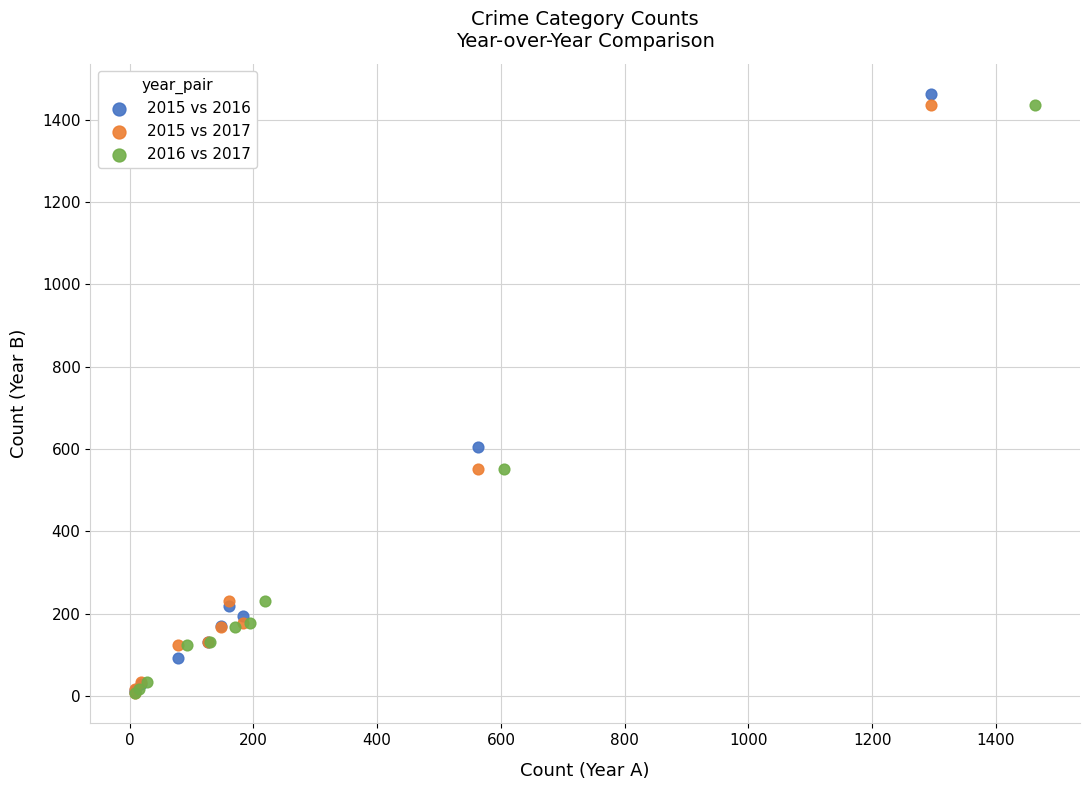

Which series has the largest Y range (max minus min)?

2015 vs 2016